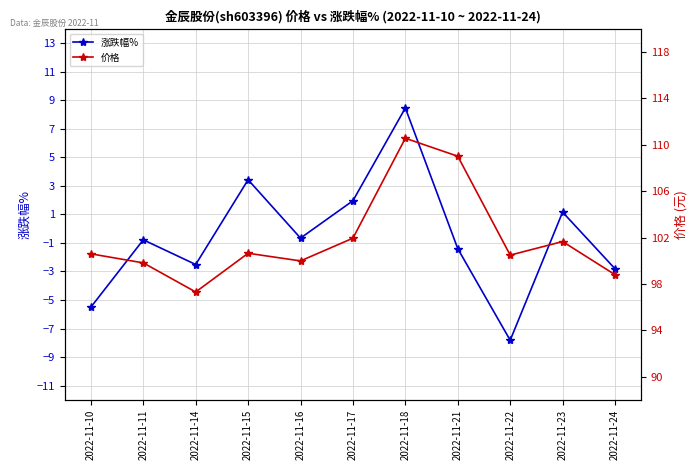

What is the minimum value for 价格?

97.3